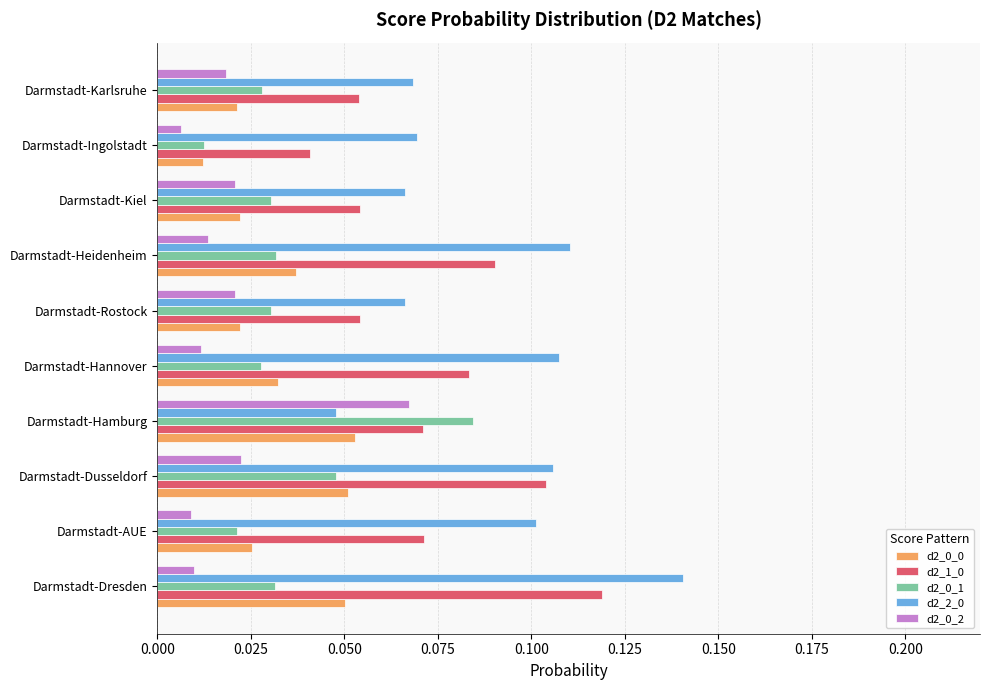

True or false: d2_1_0 has a value of 0.1 at Darmstadt-Heidenheim.

True